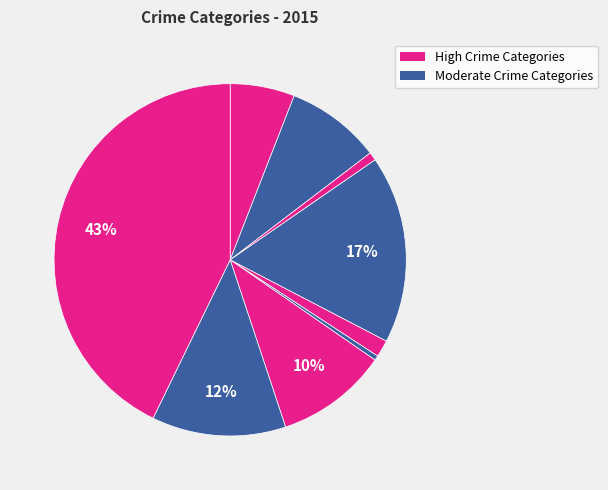

Count the number of slices in the pie.

9